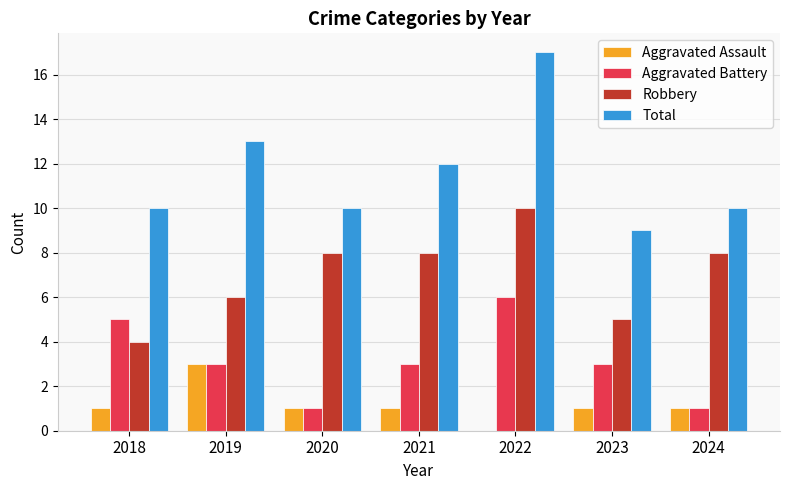

What are all the series names shown in the legend?

Aggravated Assault, Aggravated Battery, Robbery, Total